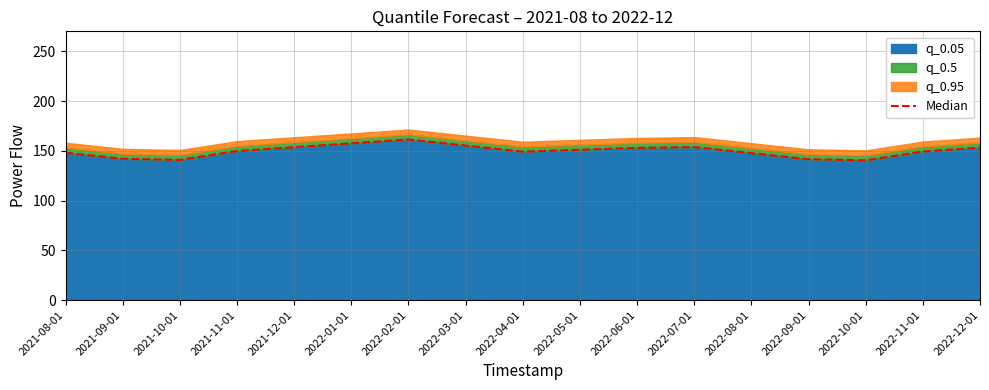

What is the minimum value shown in the chart?

140.4